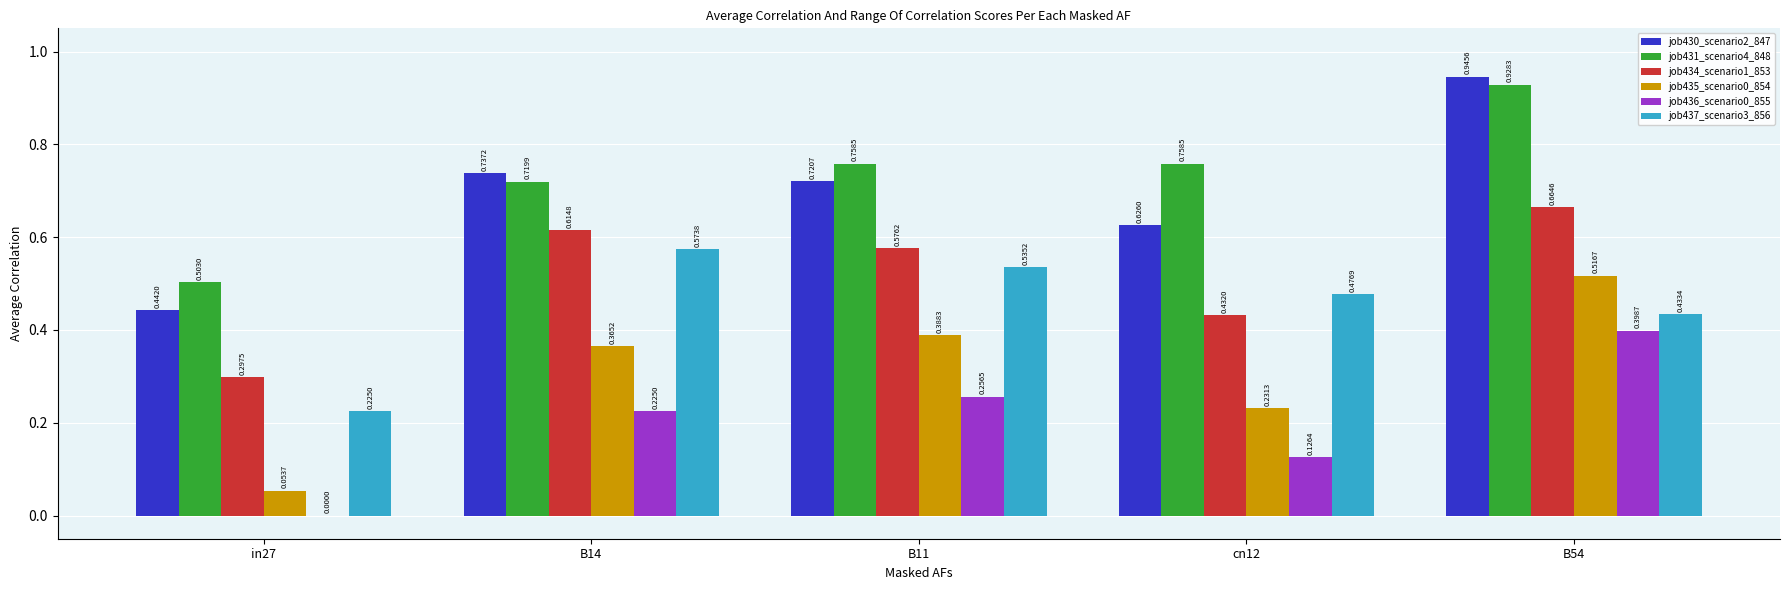

Which series changed the most between B11 and cn12?

job435_scenario0_854